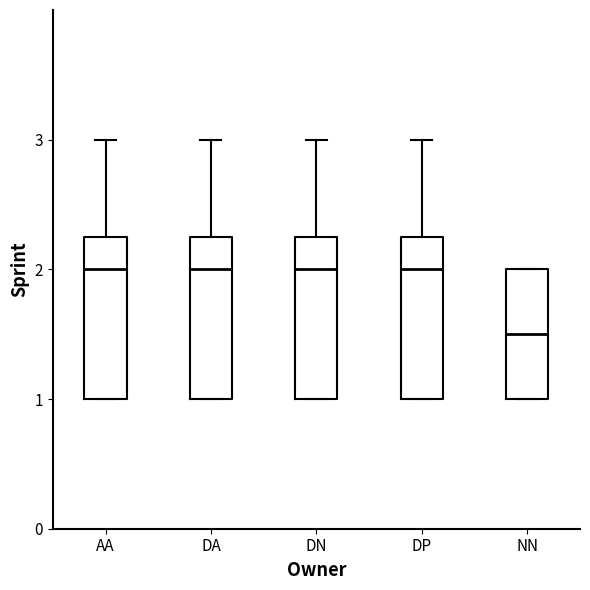

Reading left to right, transcribe this box plot: for each box, give where its median line is, the range the box spans, and where its two whiskers end, as read against the y-axis. The values are not printed on the chart, so give them approximately, as read against the axis.

AA: median 2.0, box 1.0 to 2.3, whiskers 1.0 to 3.0
DA: median 2.0, box 1.0 to 2.3, whiskers 1.0 to 3.0
DN: median 2.0, box 1.0 to 2.3, whiskers 1.0 to 3.0
DP: median 2.0, box 1.0 to 2.3, whiskers 1.0 to 3.0
NN: median 1.5, box 1.0 to 2.0, whiskers 1.0 to 2.0